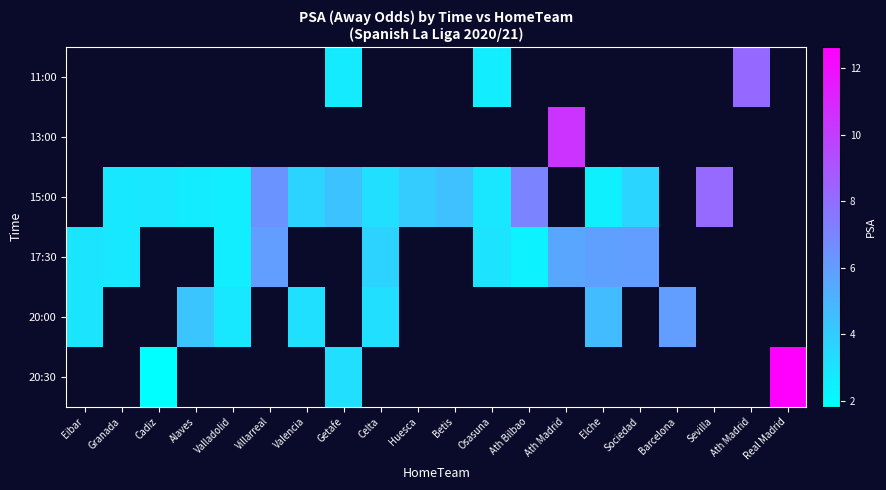

Which series has the largest total across all categories?

15:00